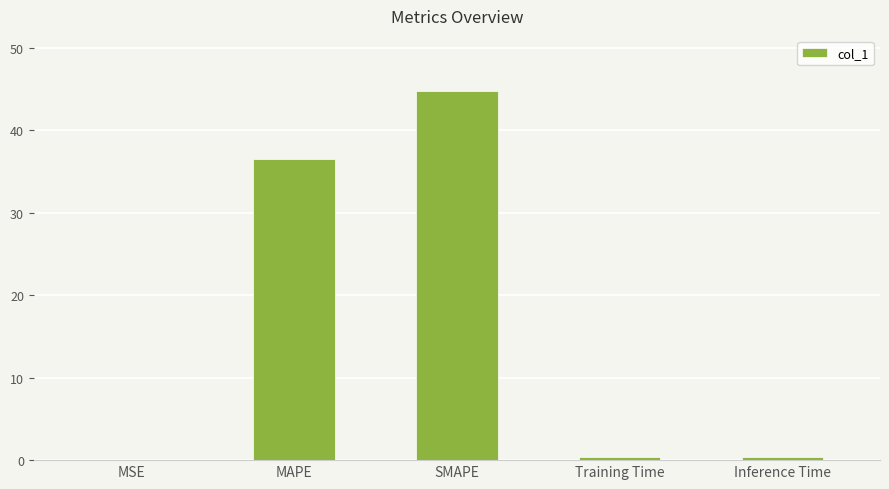

True or false: the data shows 44.7 at SMAPE.

True